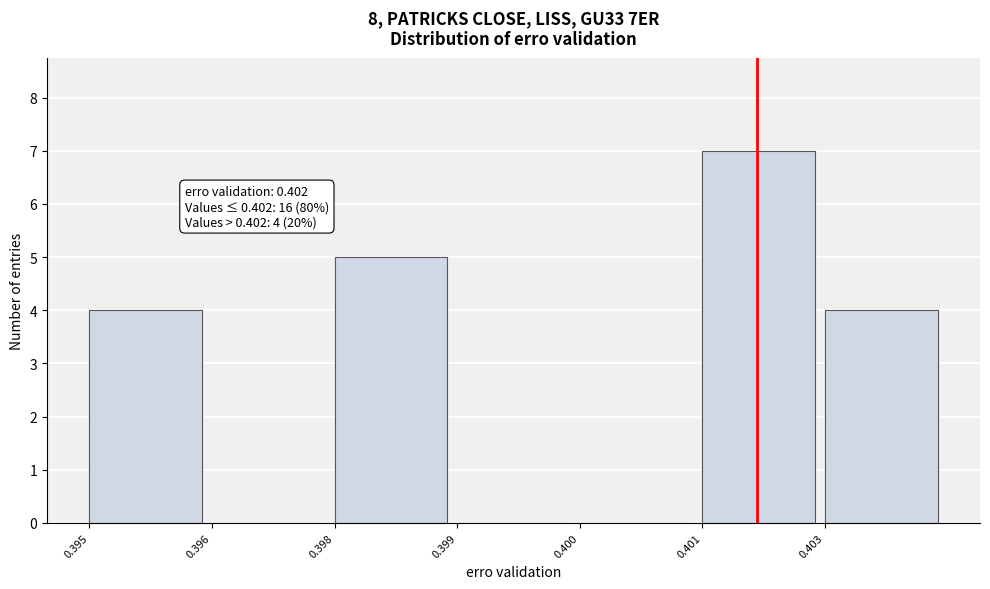

Reading left to right, what are all the values shown in this chart?

0.395=4	0.396=0	0.398=5	0.399=0	0.400=0	0.401=7	0.403=4